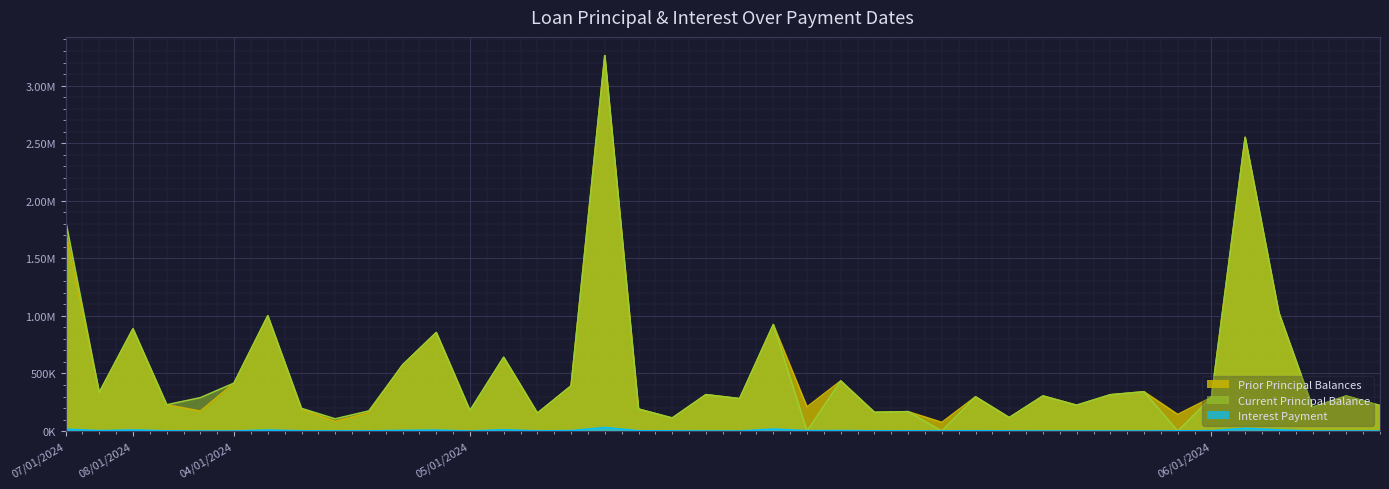

At how many categories does at least one series exceed 3247322?

1